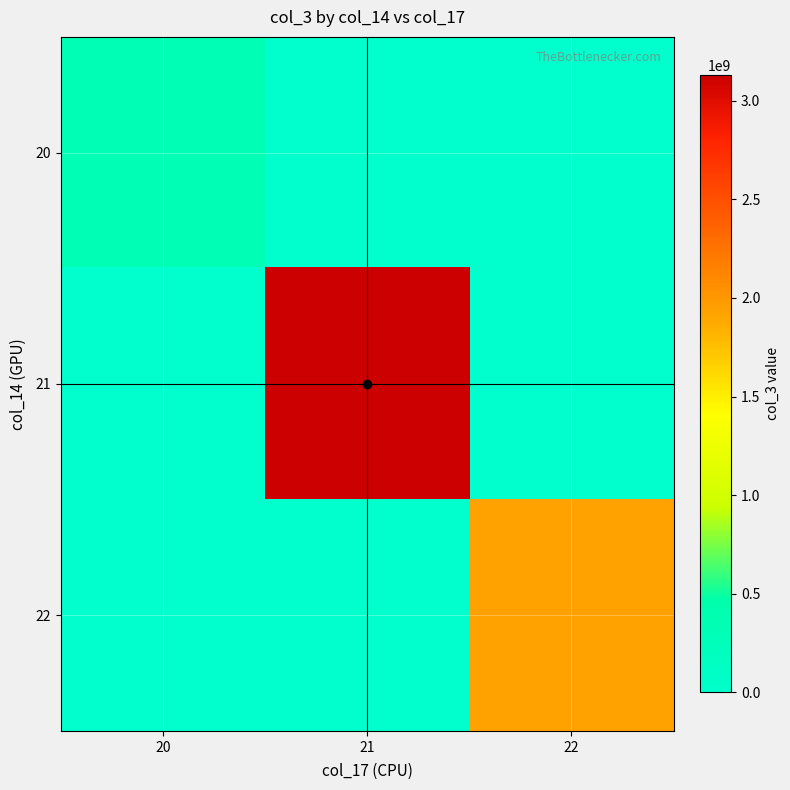

Reading left to right, extract all data points from this chart.

row_0: 20=310645000	21=0	22=0
row_1: 20=0	21=3128154584	22=0
row_2: 20=0	21=0	22=1927483024